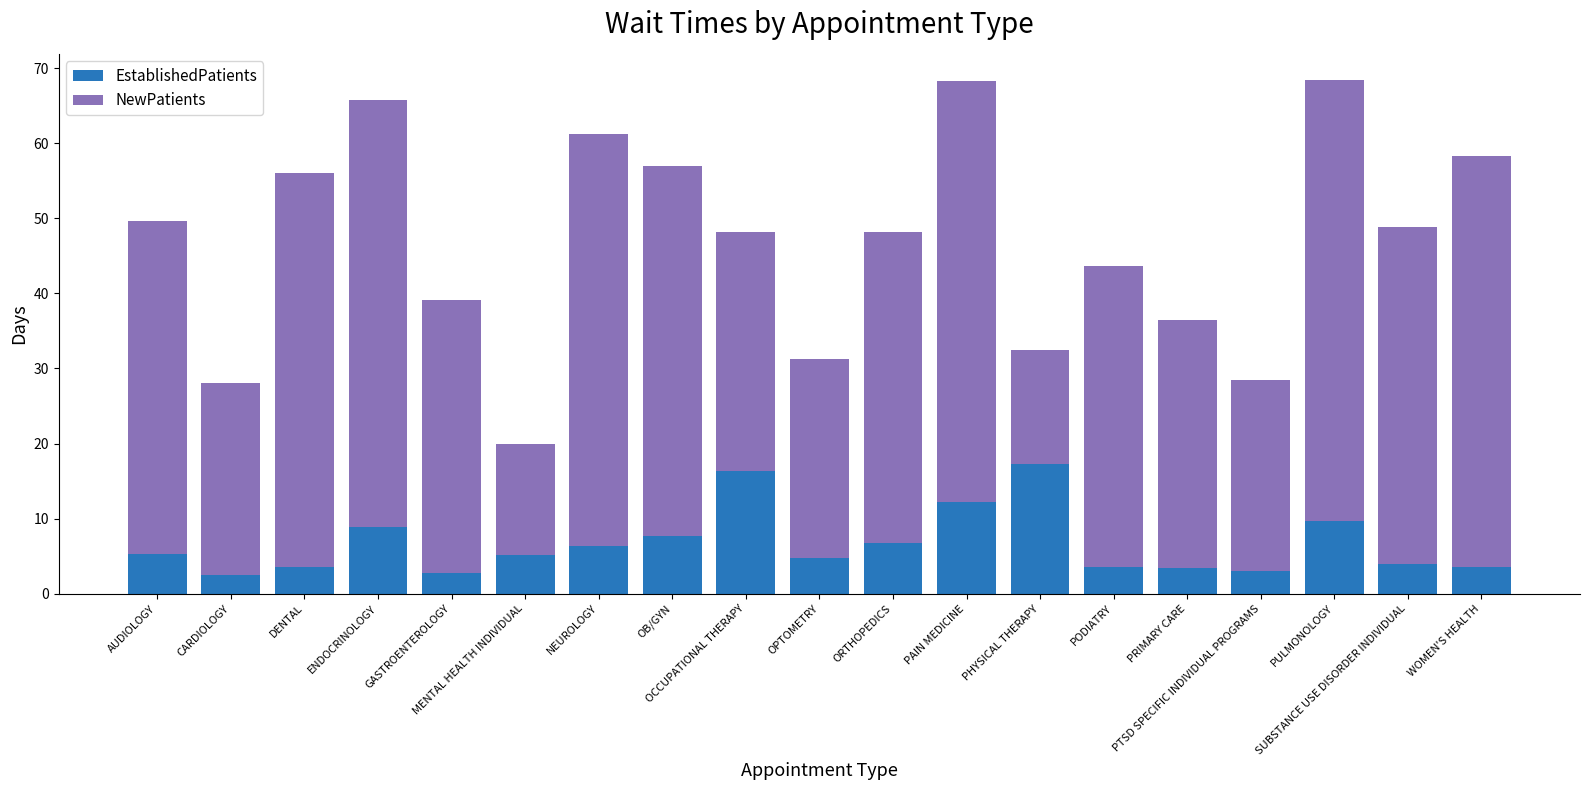

What is the maximum value for EstablishedPatients?

17.3